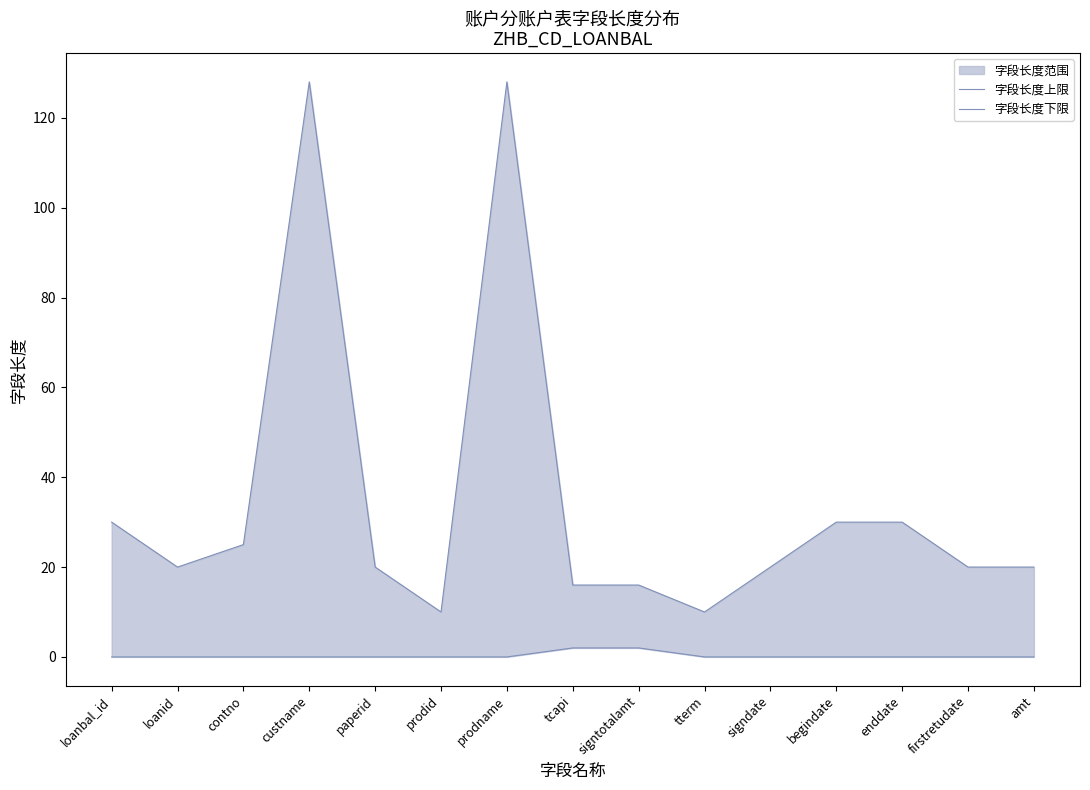

True or false: 字段长度上限 and 字段长度下限 intersect in this chart.

False